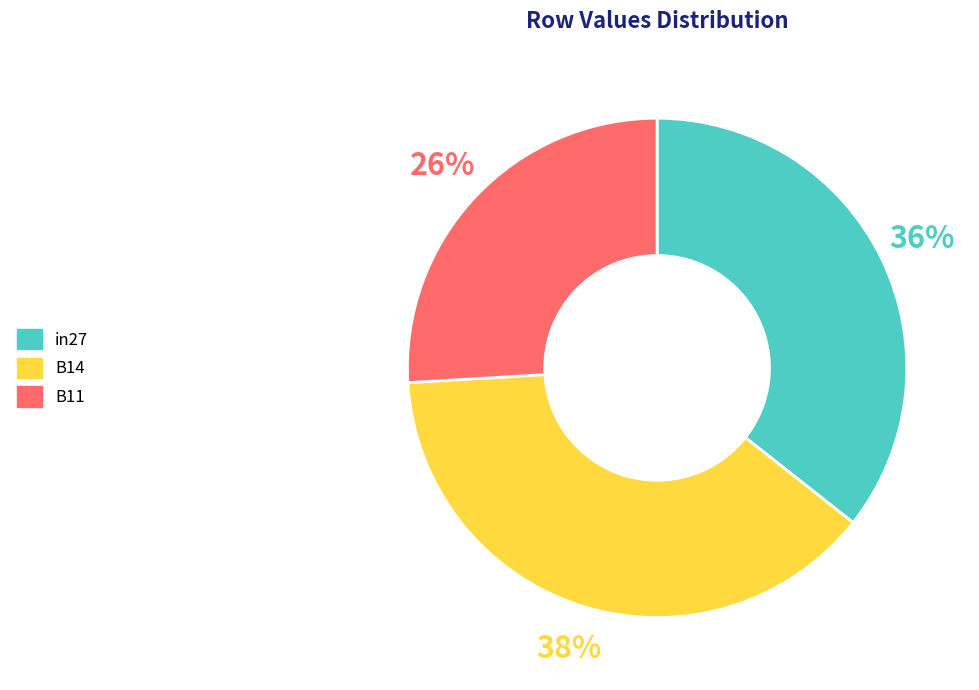

To the nearest percent, what is the average slice percentage?

33%